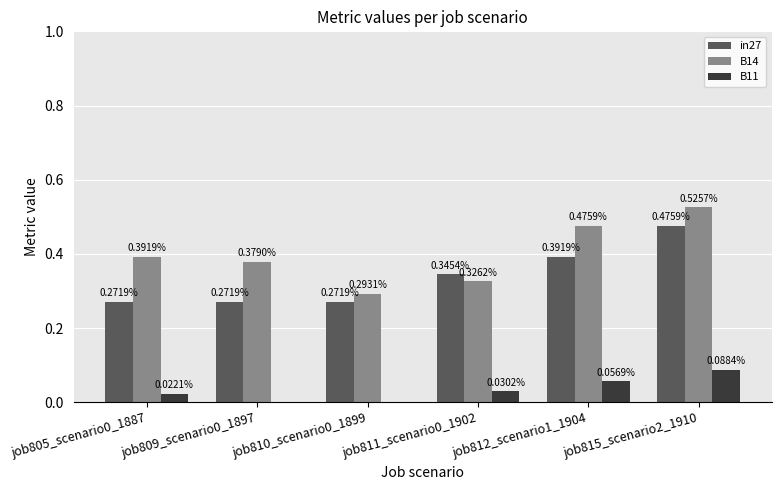

What is the sum of the B14 values at job811_scenario0_1902 and job810_scenario0_1899?

0.6